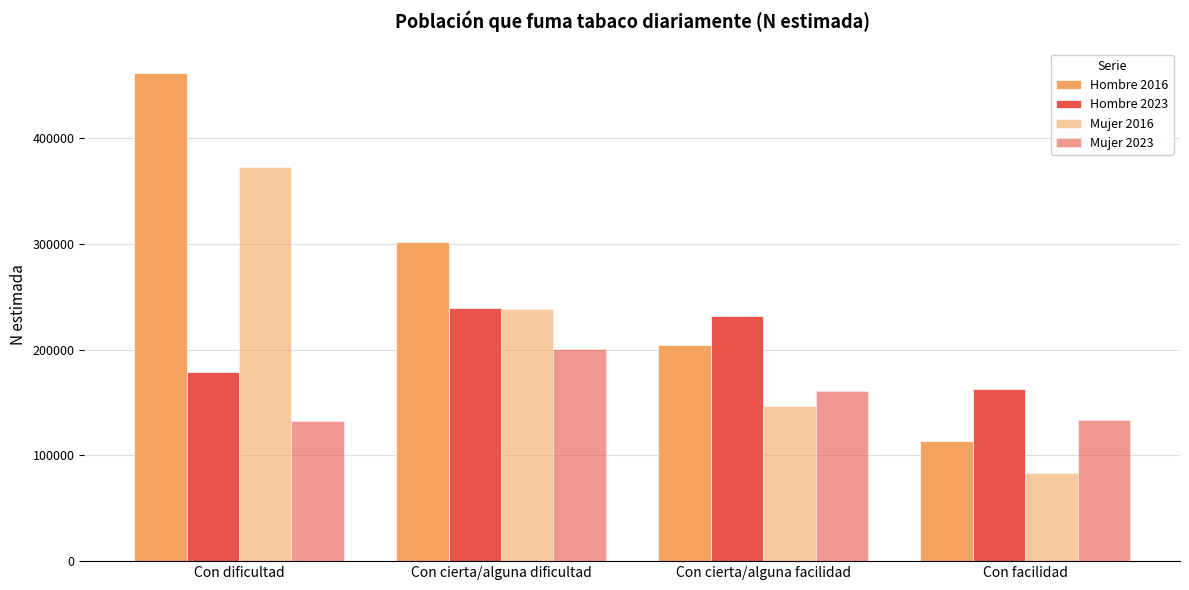

Which series has the largest range (max minus min)?

Hombre 2016